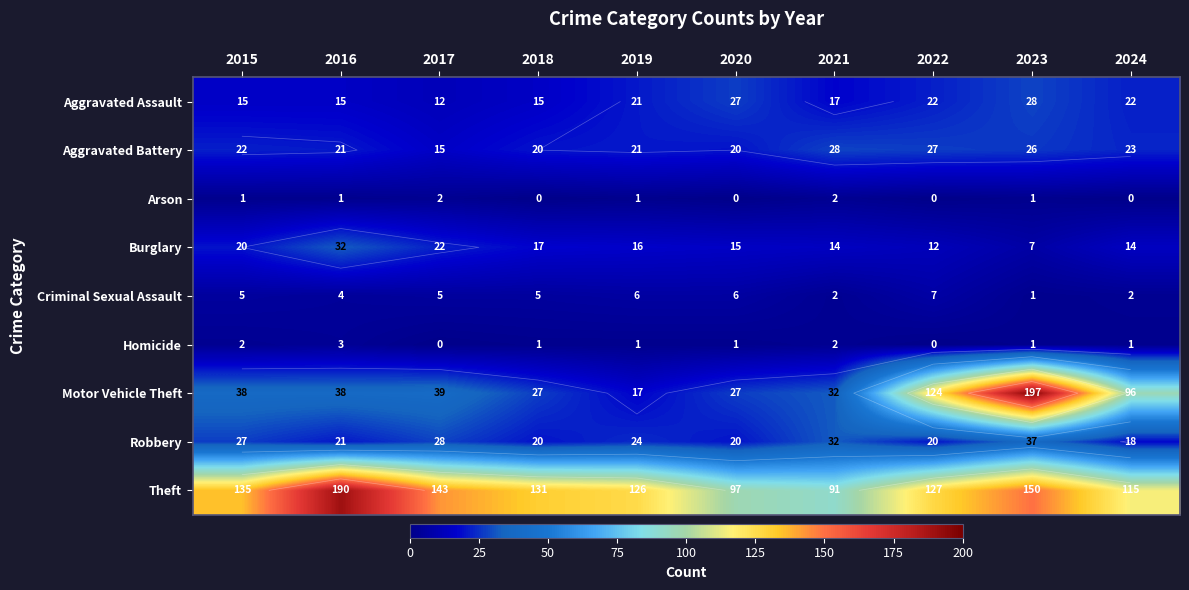

Which has a higher value, 2017 or 2019?

2019